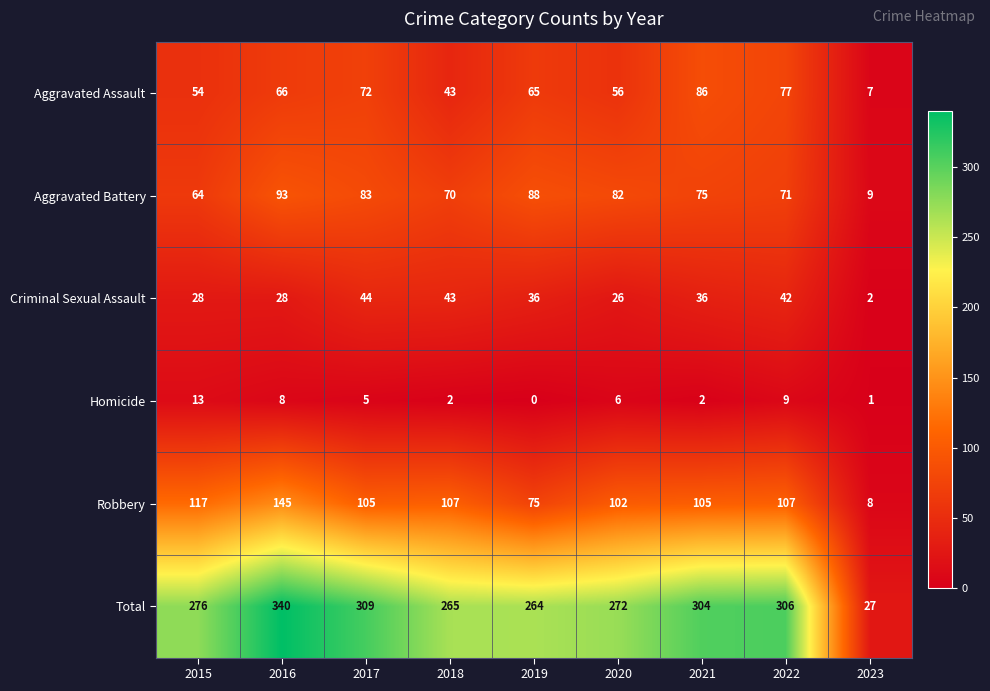

At how many categories does at least one series exceed 130?

8